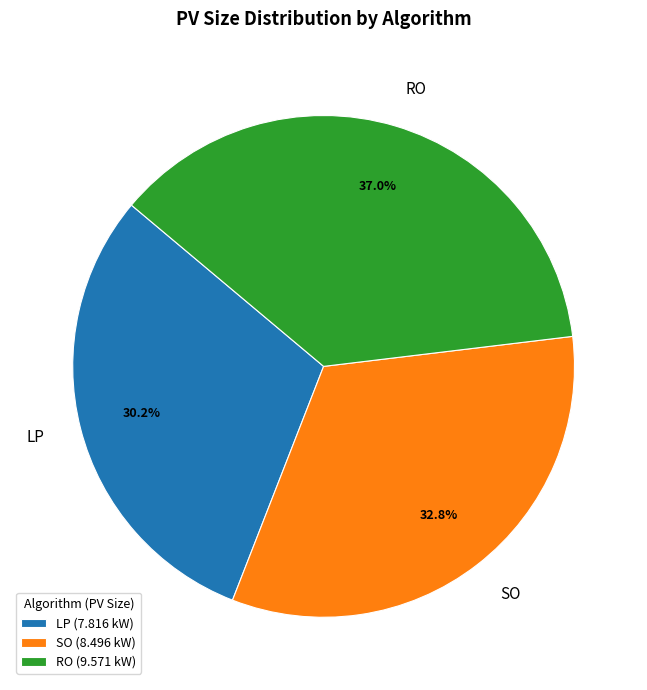

What is the largest slice in the pie chart?

RO